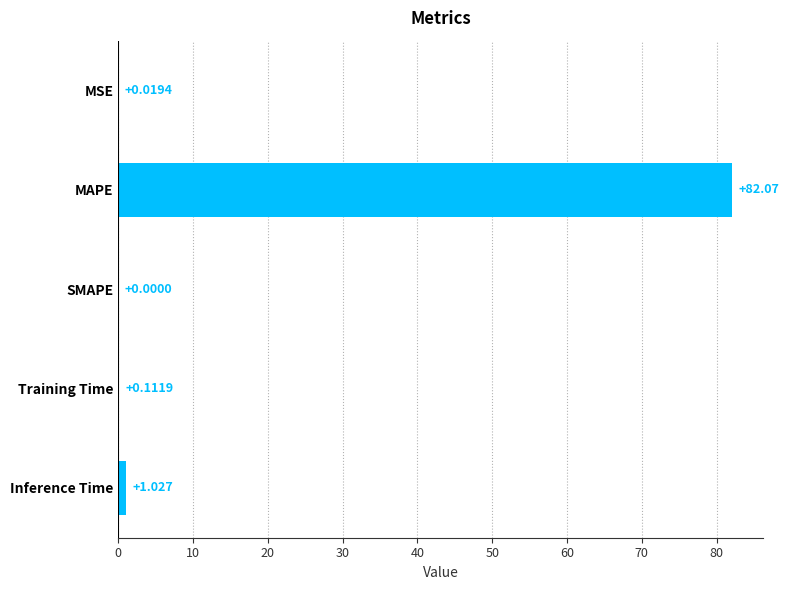

Where is the data nearest to the value 41?

Inference Time